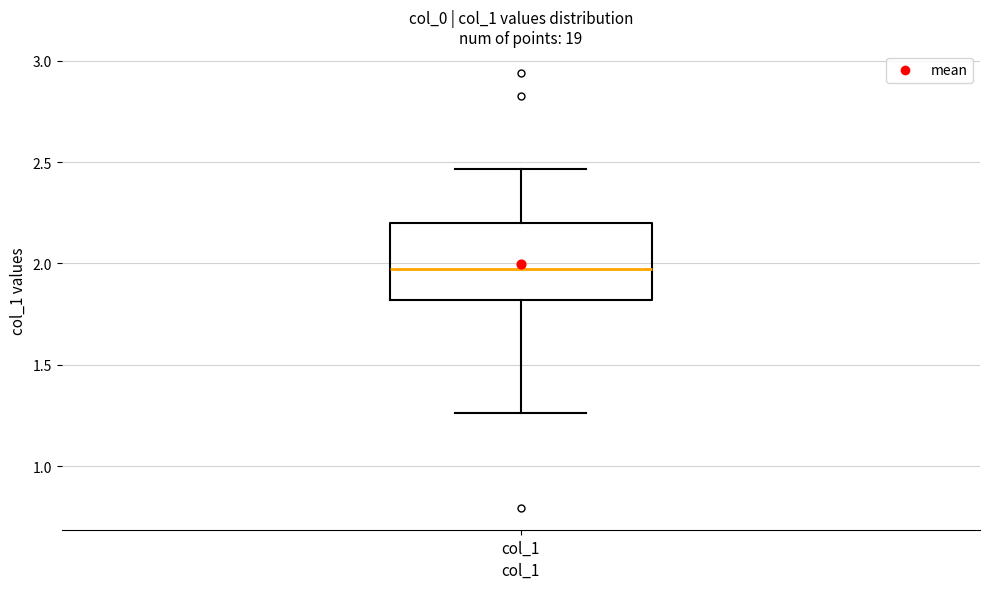

Transcribe this box plot: give where the median line is, the range the box spans, and where the two whiskers end, as read against the y-axis. The values are not printed on the chart, so give them approximately, as read against the axis.

median 1.95, box 1.80 to 2.20, whiskers 1.25 to 2.45